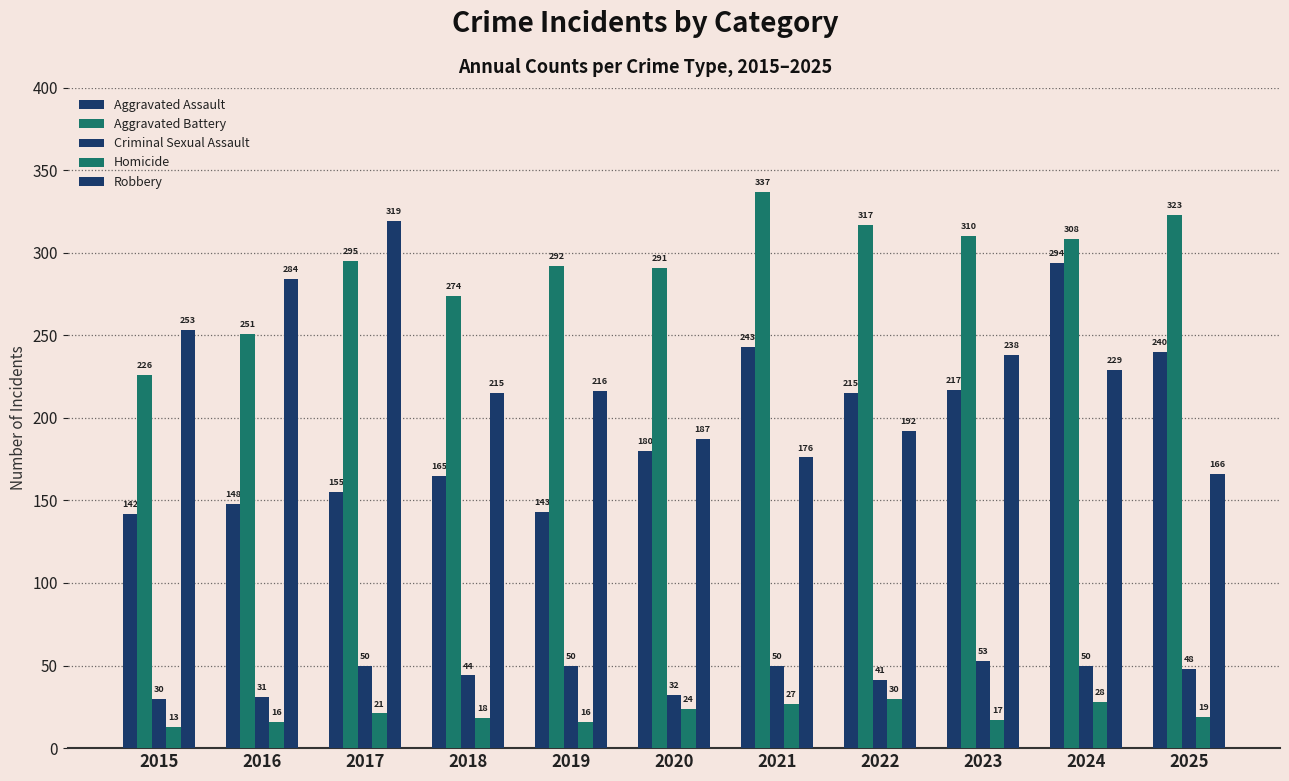

Are the bars horizontal?

No